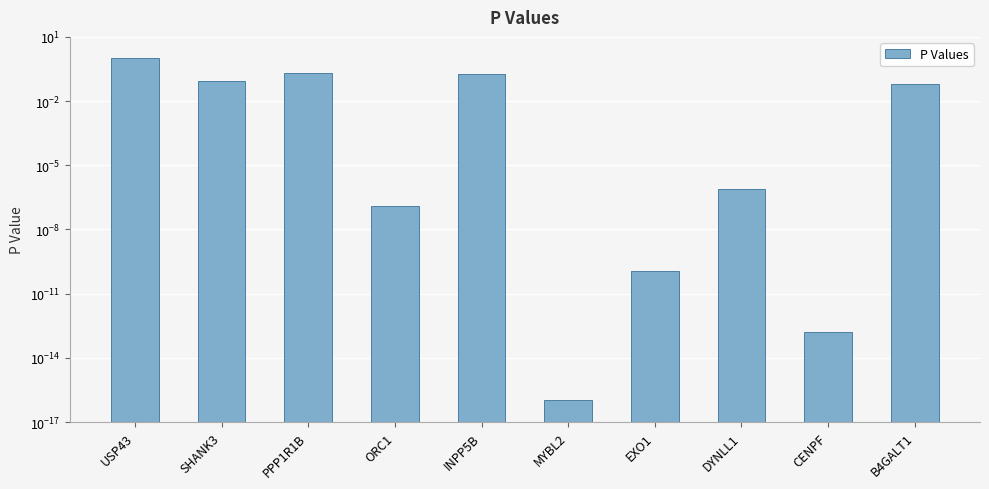

What is the average value?

0.2